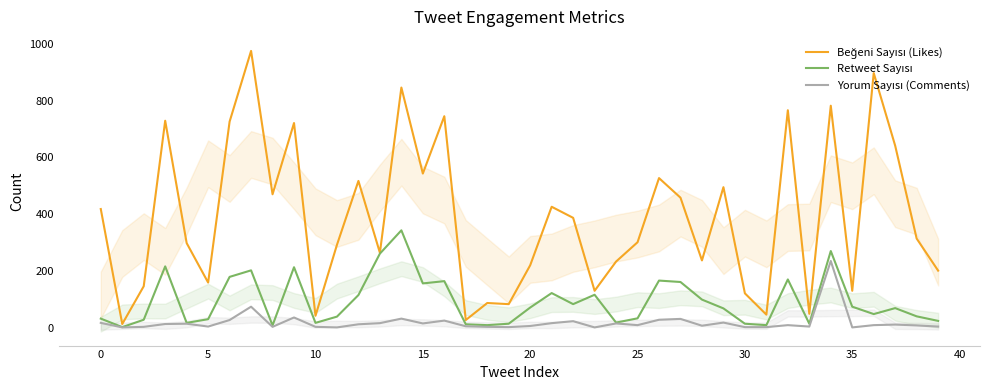

The Beğeni Sayısı (Likes) series shows 461 at 13. True or false?

False